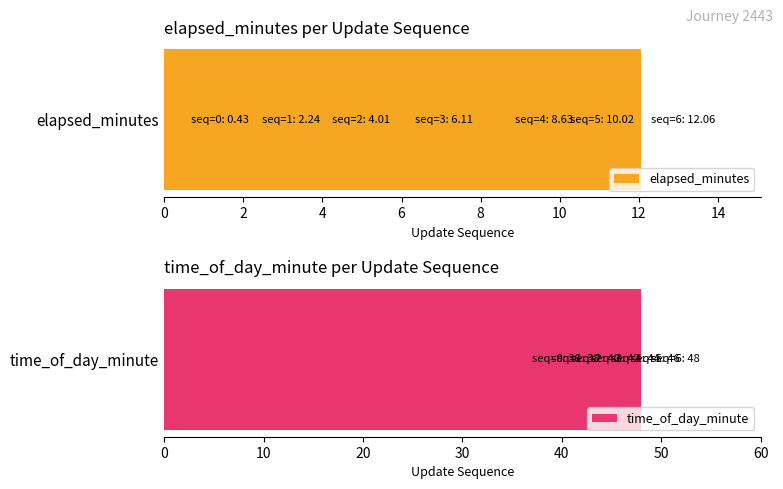

What are all the series names shown in the legend?

elapsed_minutes, time_of_day_minute